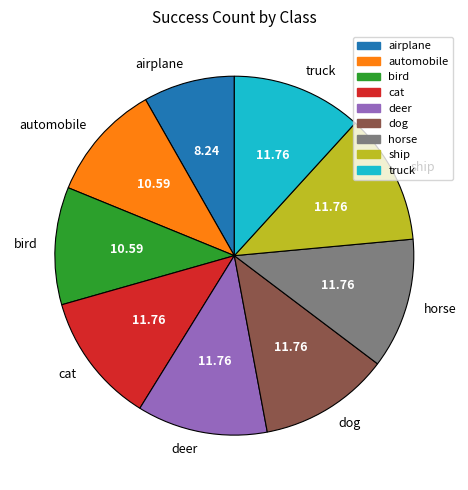

Do ship and deer together represent more than half of the pie?

No